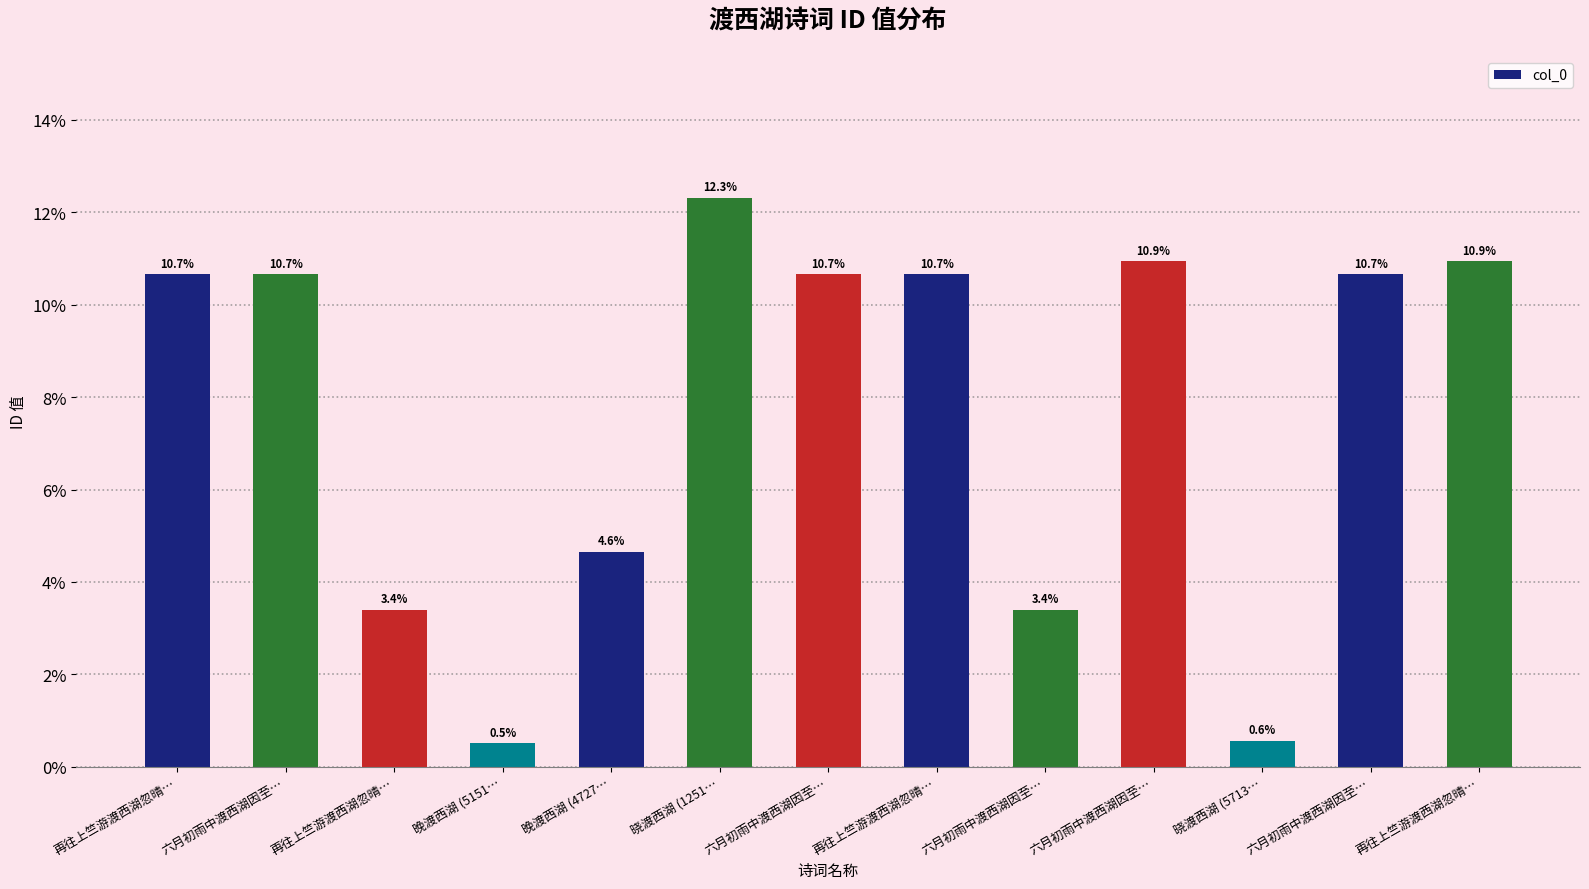

What is the label of the 7th bar from the left?

六月初雨中渡西湖因至…